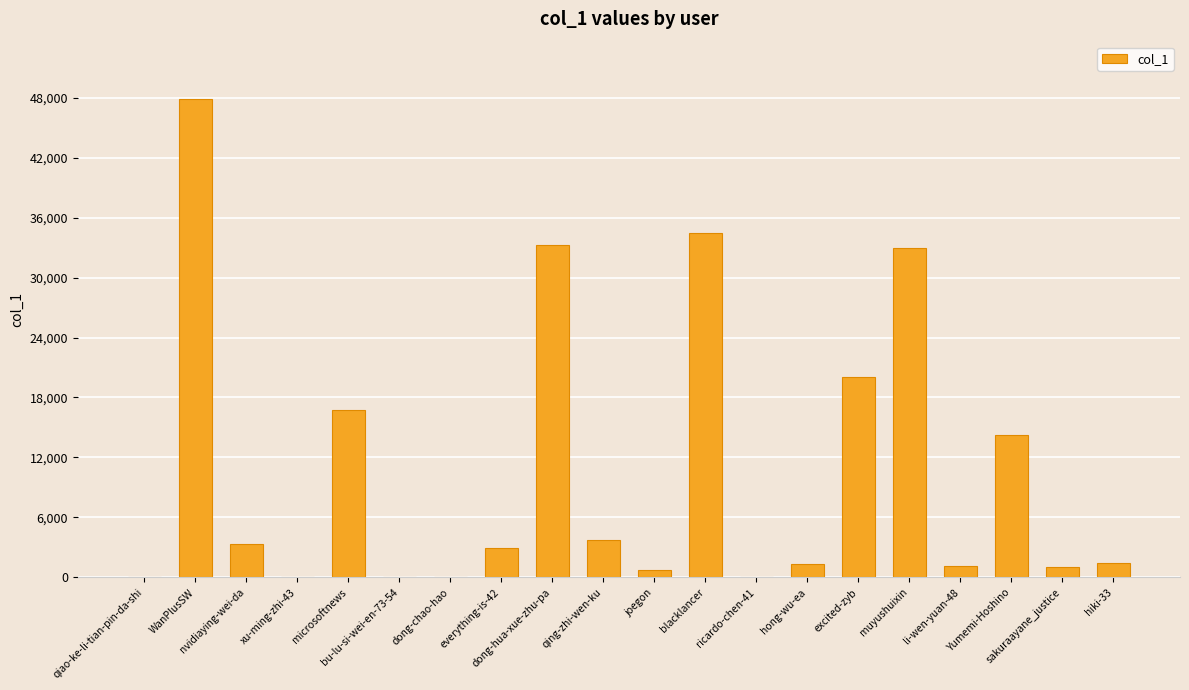

What is the sum of all values?

215458